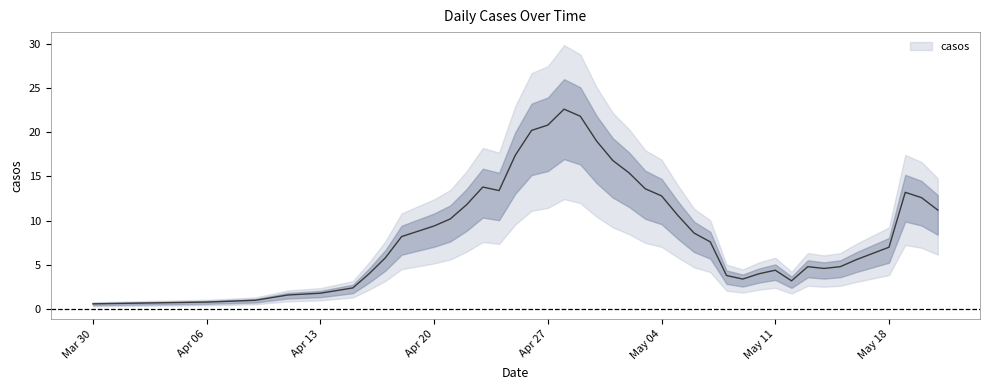

What is the value of the 5th point from the left?

1